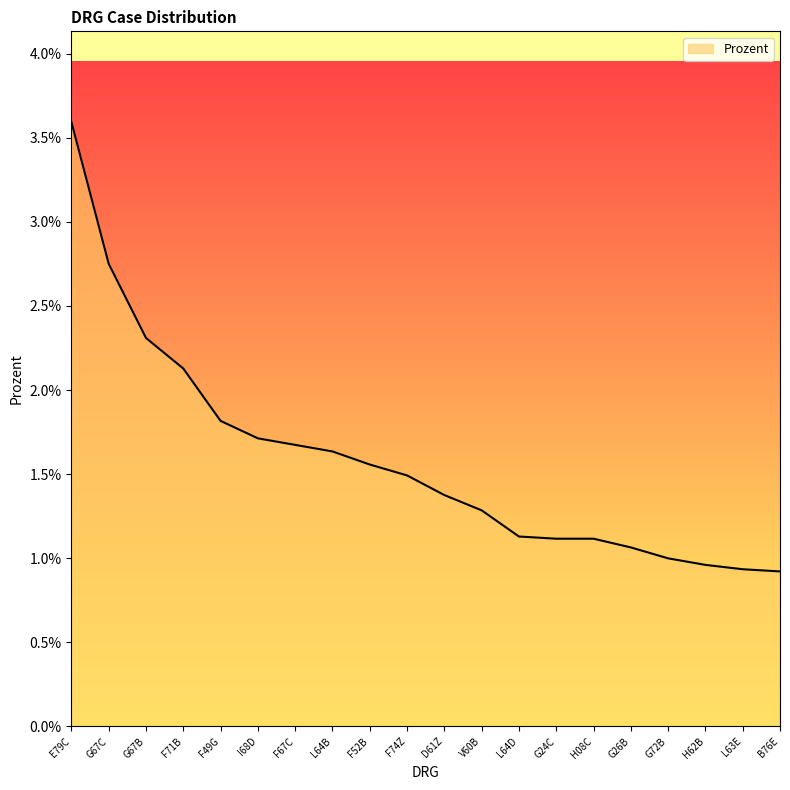

Is this an area chart (filled region under the line)?

Yes